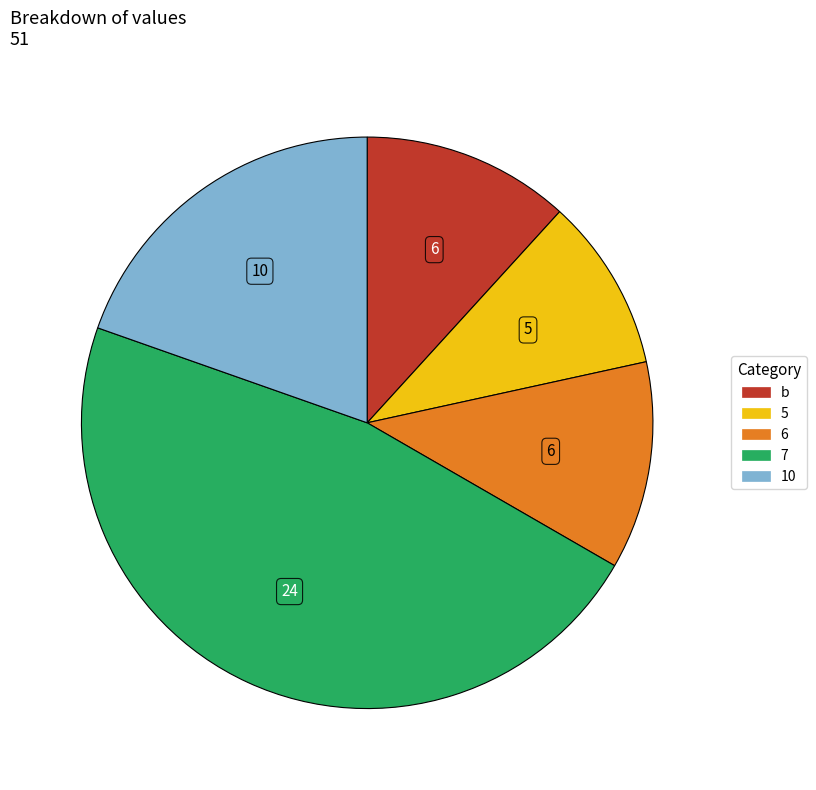

What is the largest slice in the pie chart?

7